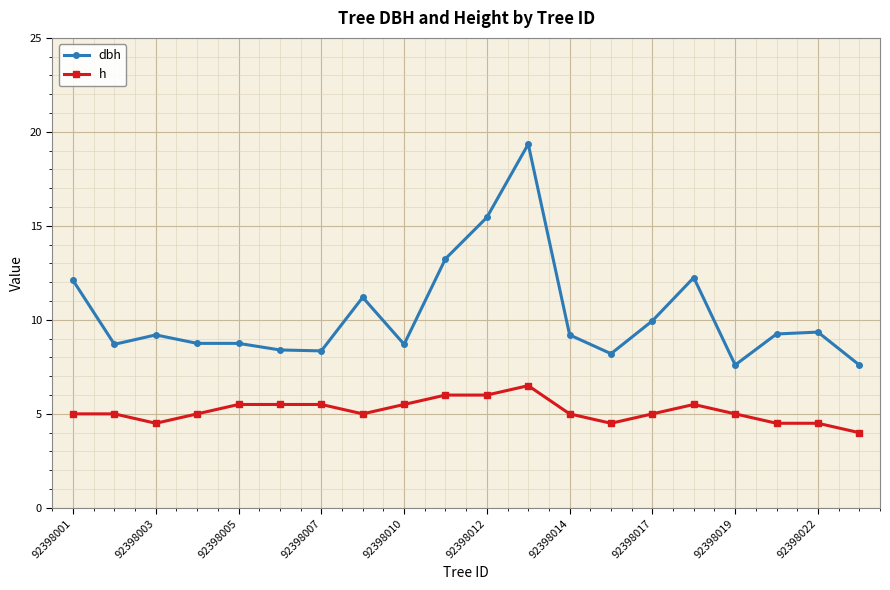

Which series has the widest spread of values?

dbh